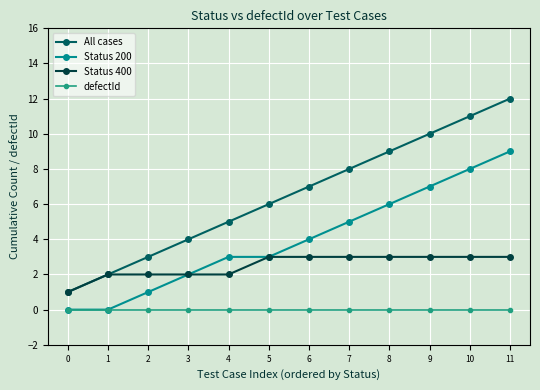

The Status 200 series shows 9 at 9. True or false?

False